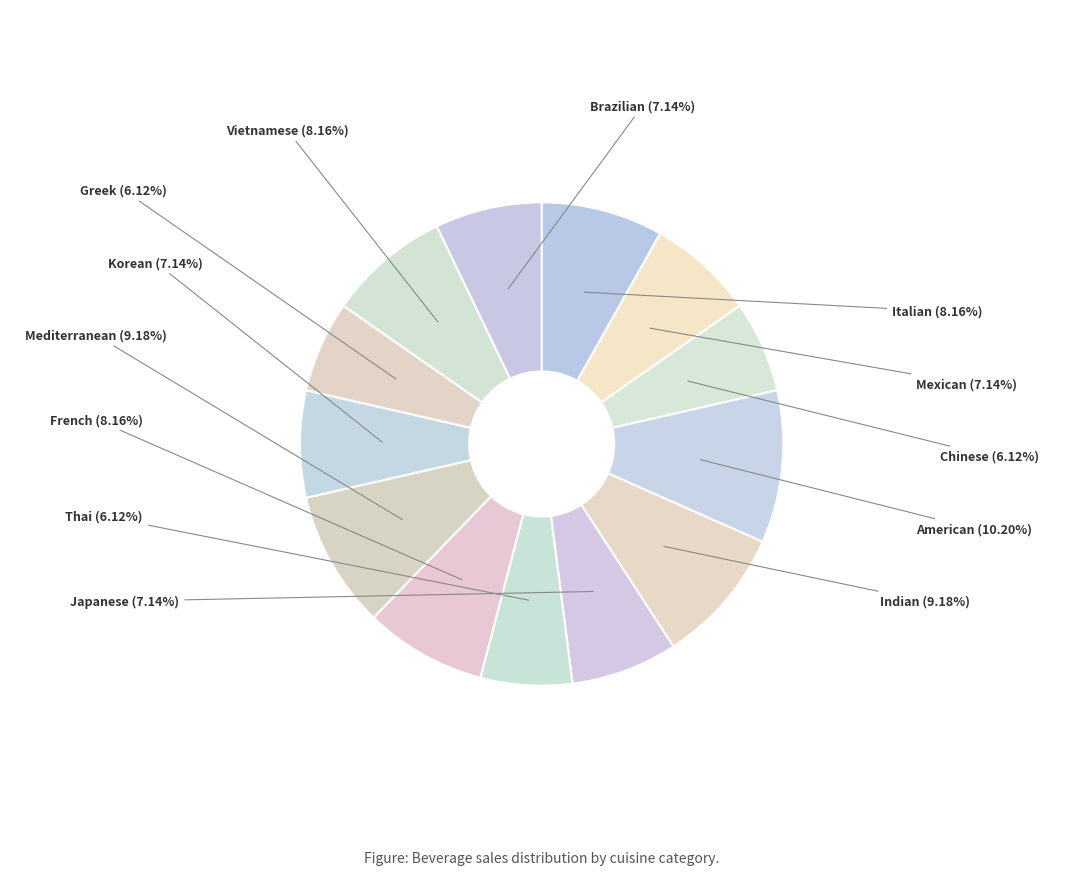

True or false: Mexican accounts for 7% of the total.

True